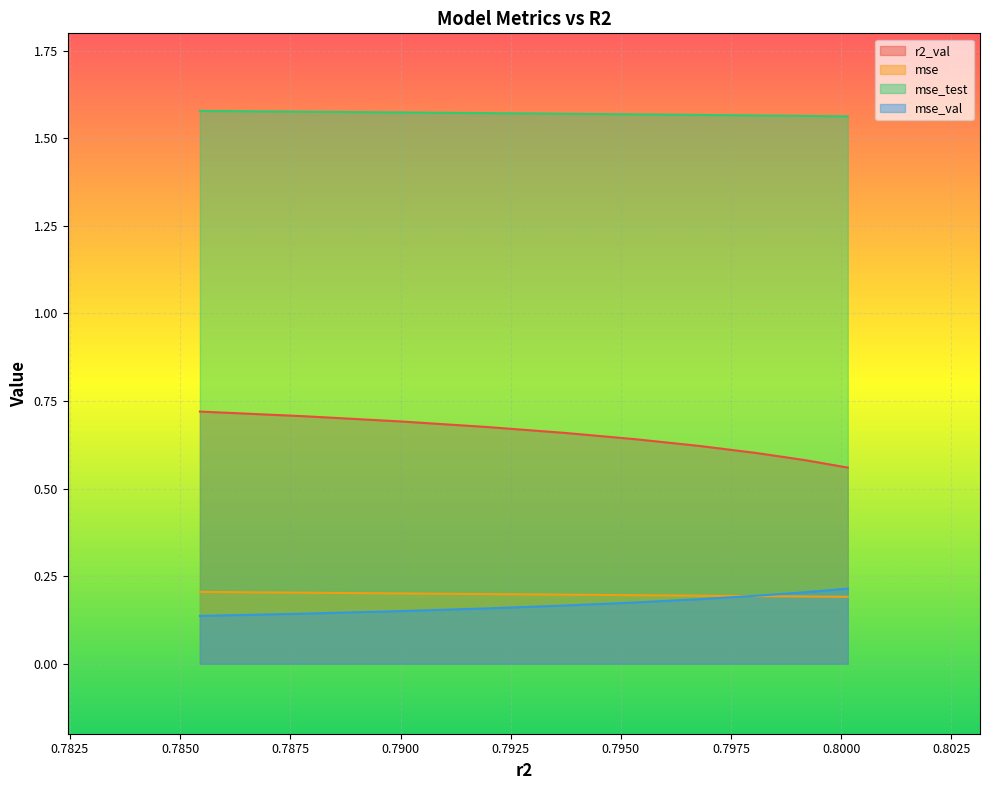

How many lines are shown in the chart?

4